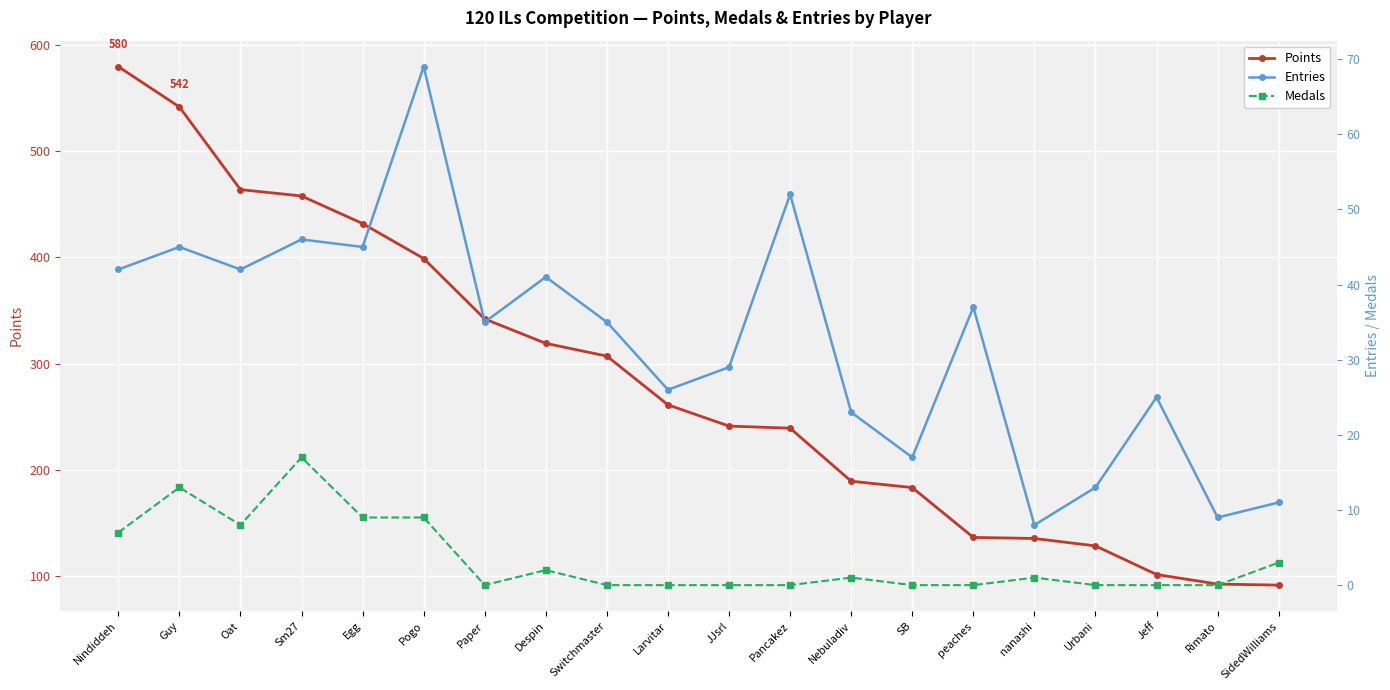

What are all the series names shown in the legend?

Points, Entries, Medals